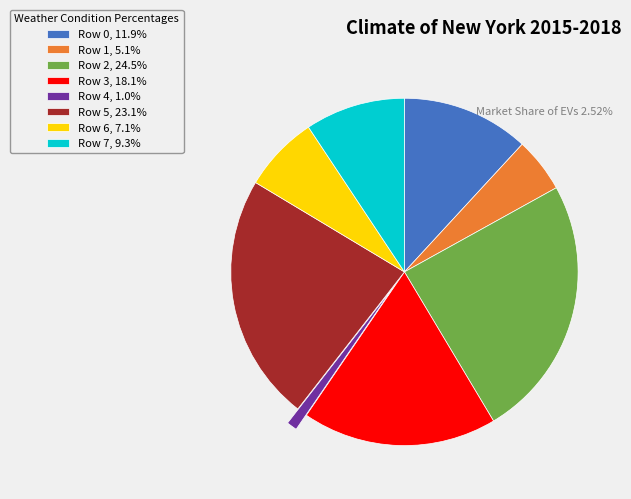

How many slices are in this pie chart?

8